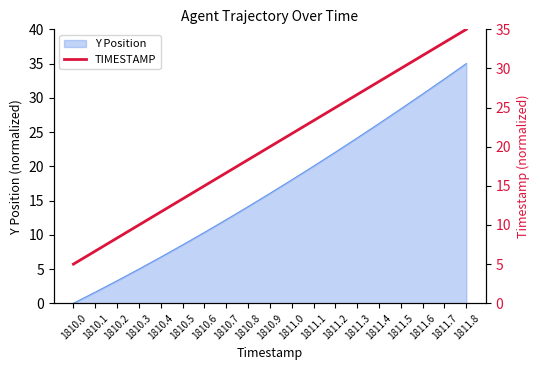

True or false: the data has more than 0 interior local peaks.

False